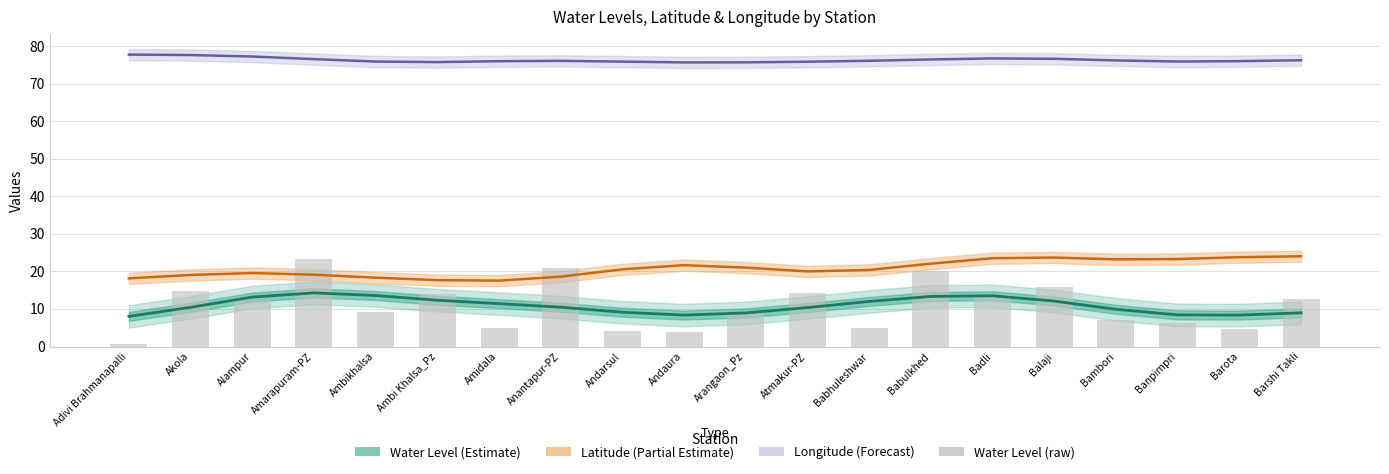

Count the number of categories in the chart.

20